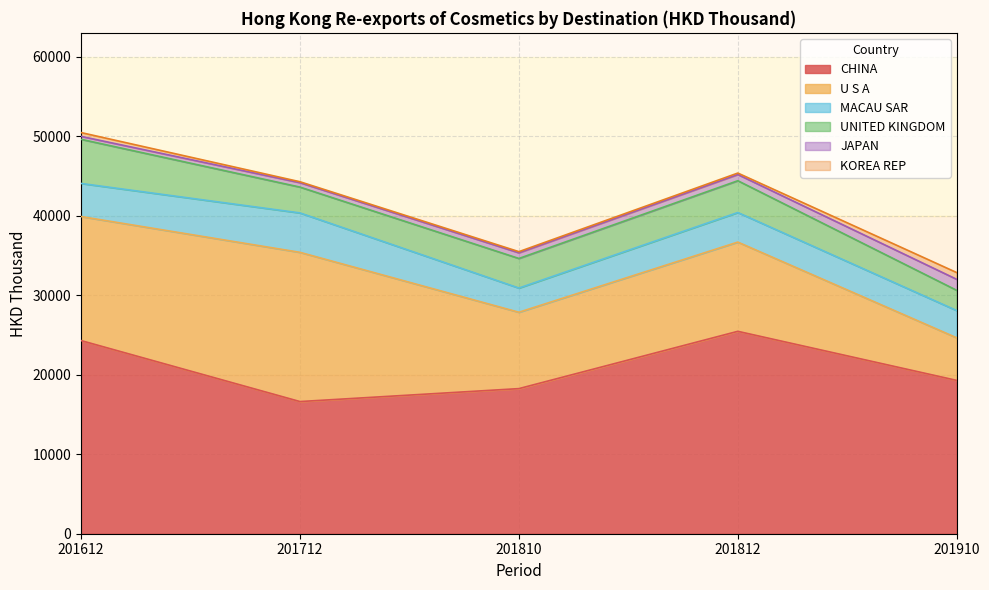

True or false: KOREA REP and JAPAN intersect in this chart.

True